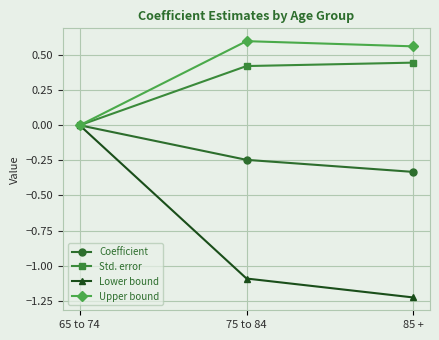

The Coefficient series shows -0.1 at 75 to 84. True or false?

False